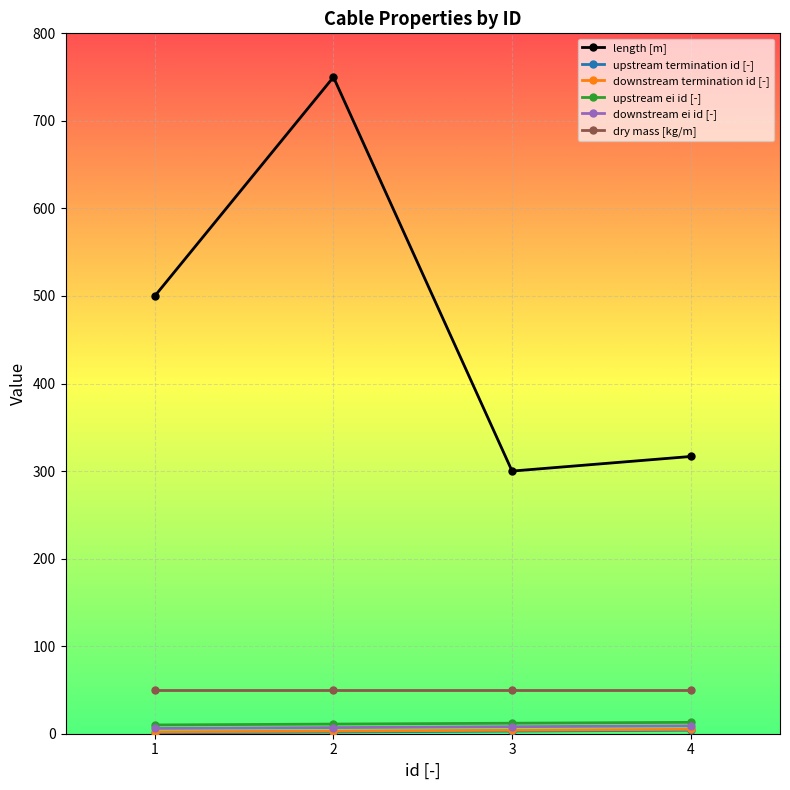

At which category is the sum across all series the highest?

2